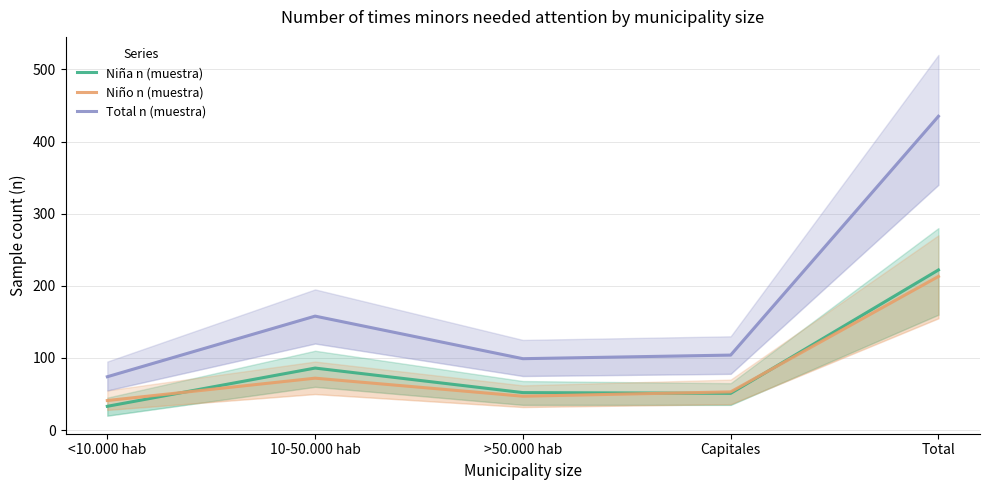

How many values in the Niño n (muestra) series are below 53?

2